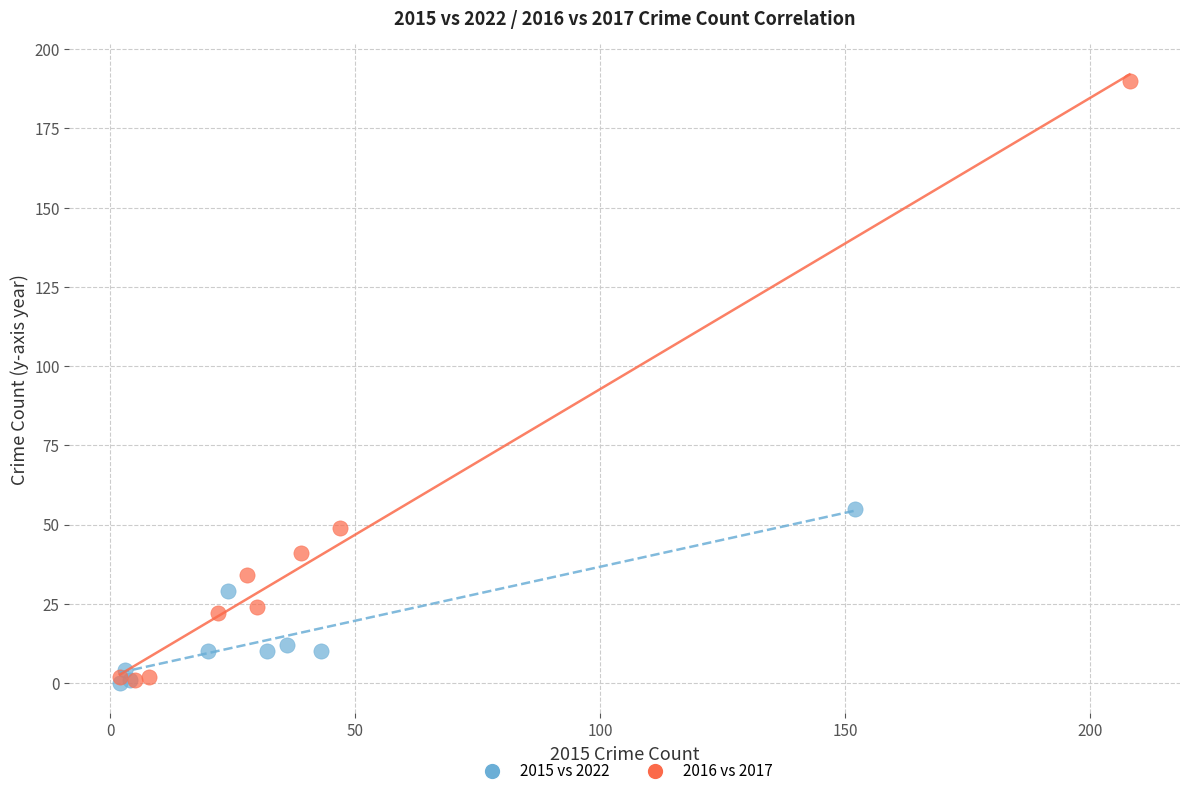

Which series contains the highest Y value?

2016 vs 2017